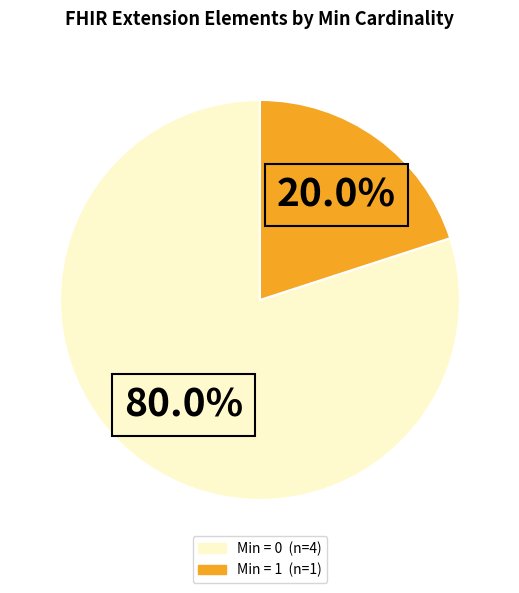

Is there a majority slice in this chart?

Yes